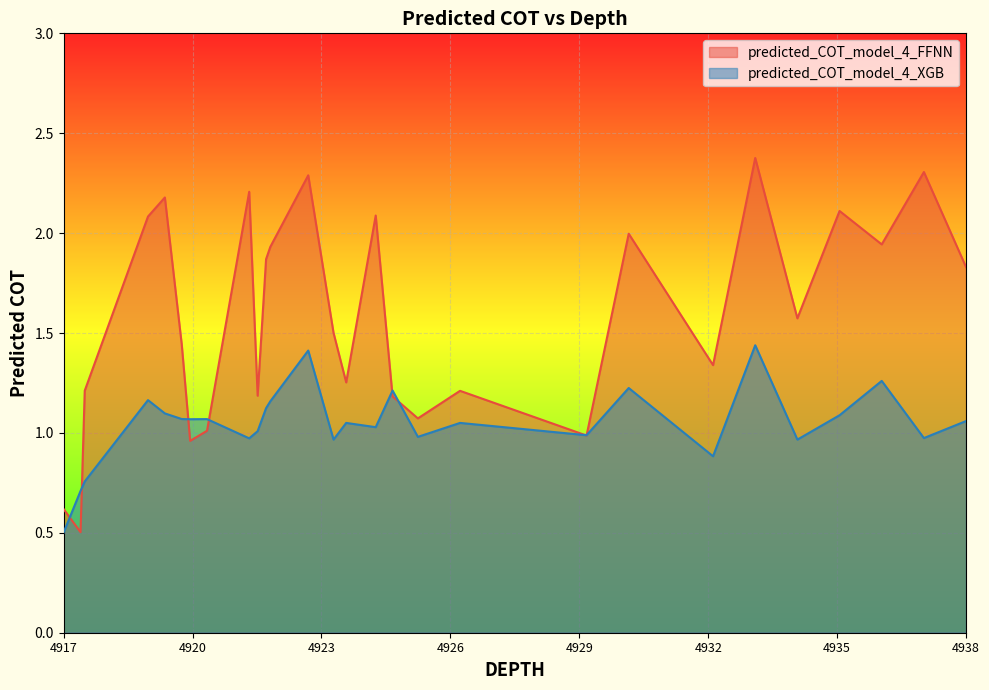

Reading right to left, transcribe all the data shown in this chart.

predicted_COT_model_4_FFNN: 1.8	2.3	2.3	1.9	1.9	2.1	2.1	1.6	2.4	2.4	1.3	2.0	1.0	1.0	1.2	1.2	1.2	1.1	1.1	1.2	2.1	2.1	1.3	1.5	2.3	1.9	1.9	1.9	1.2	2.2	1.0	1.0	1.4	2.2	2.2	2.1	1.2	0.5	0.5	0.6
predicted_COT_model_4_XGB: 1.1	1.0	1.0	1.3	1.3	1.1	1.1	1.0	1.4	1.4	0.9	1.2	1.0	1.0	1.1	1.1	1.1	1.0	1.0	1.2	1.0	1.0	1.1	1.0	1.4	1.2	1.1	1.1	1.0	1.0	1.1	1.1	1.1	1.1	1.1	1.2	0.8	0.7	0.7	0.5